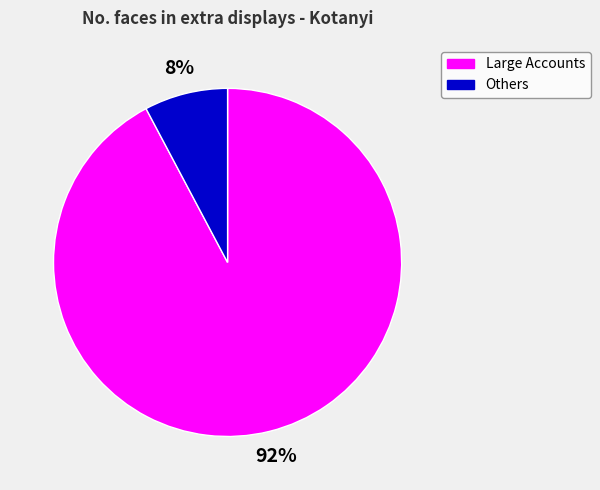

To the nearest percent, what percentage of the pie is Others?

8%